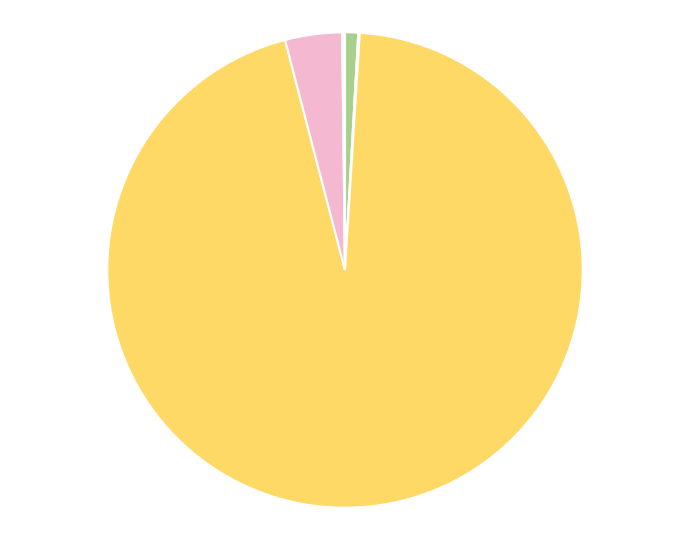

Which has a higher value, 청소년 or 일반인?

일반인